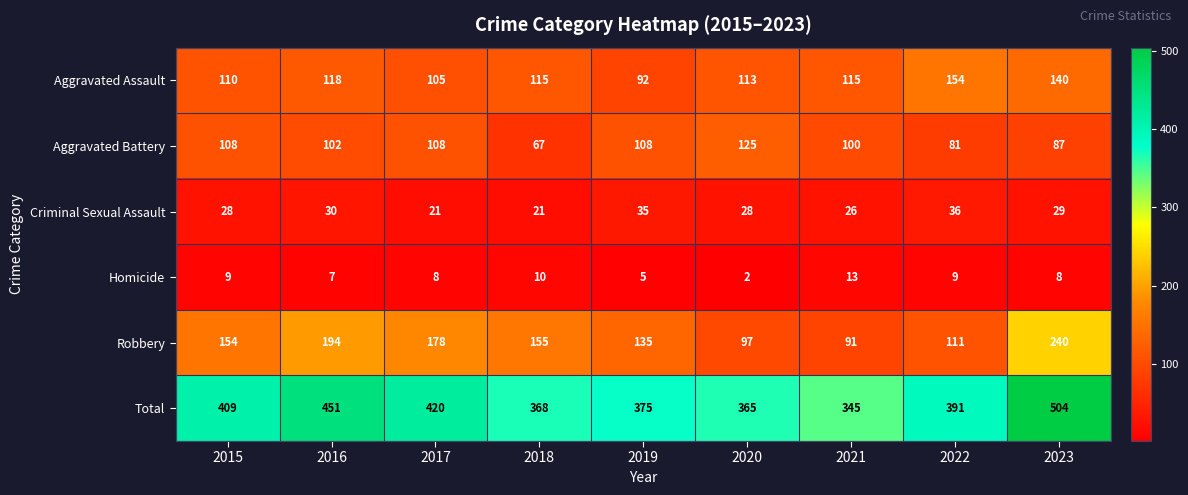

Rank the series by their maximum value, from highest to lowest.

Total, Robbery, Aggravated Assault, Aggravated Battery, Criminal Sexual Assault, Homicide